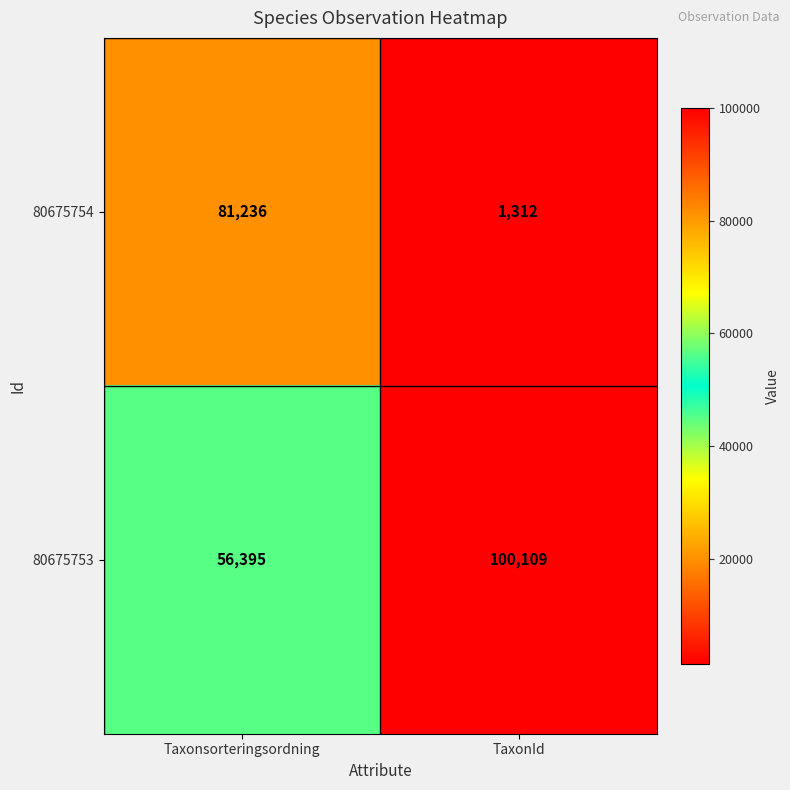

At which label is 80675753 closest to 78252?

Taxonsorteringsordning